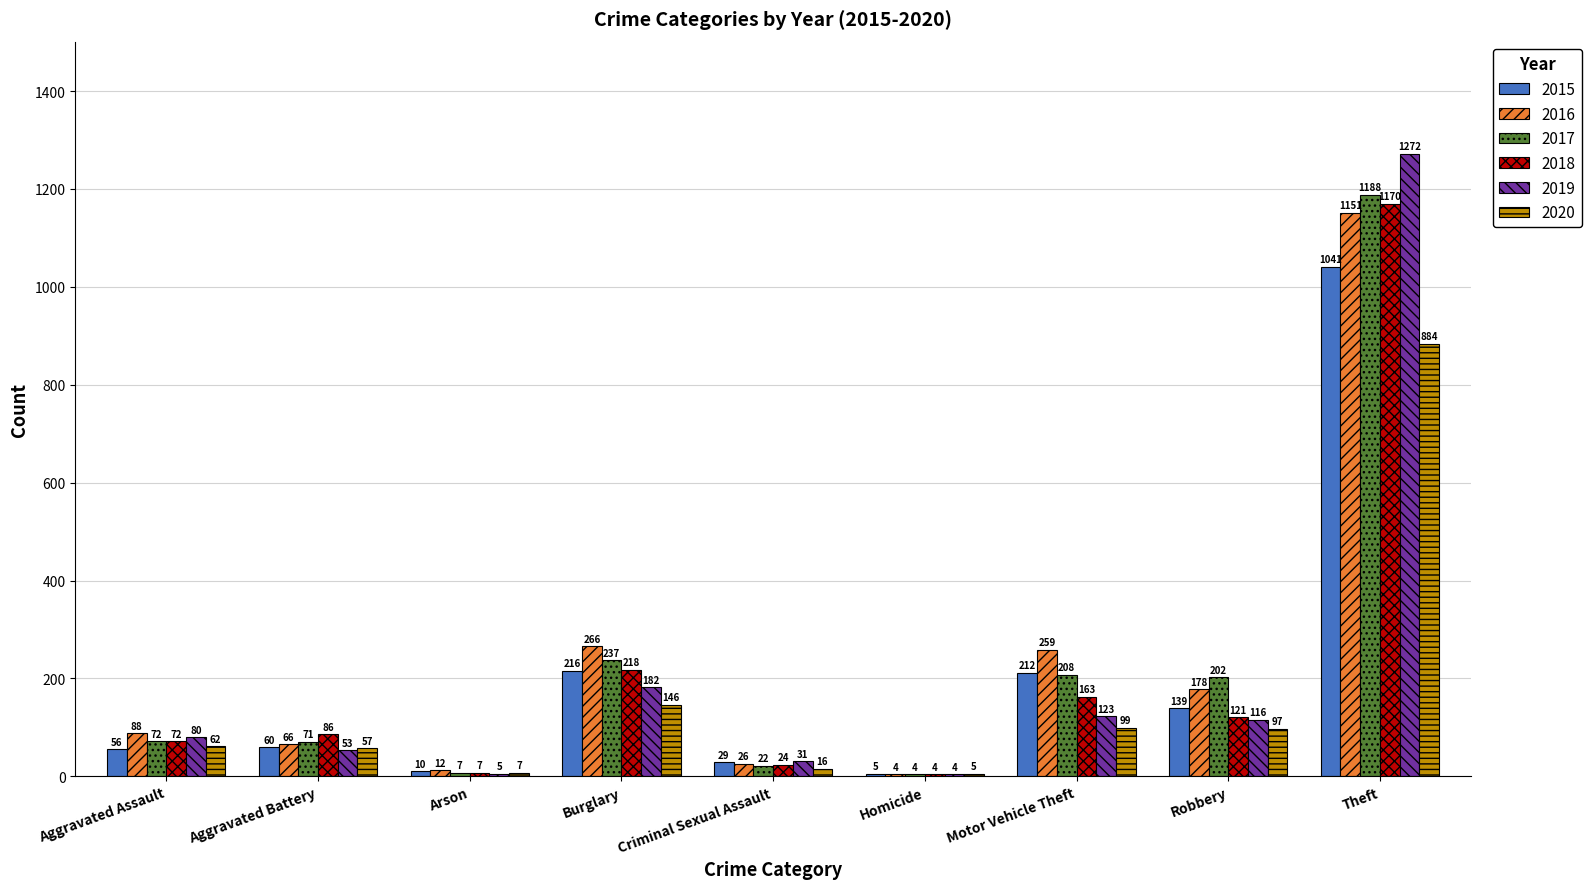

What is the greatest value displayed?

1272